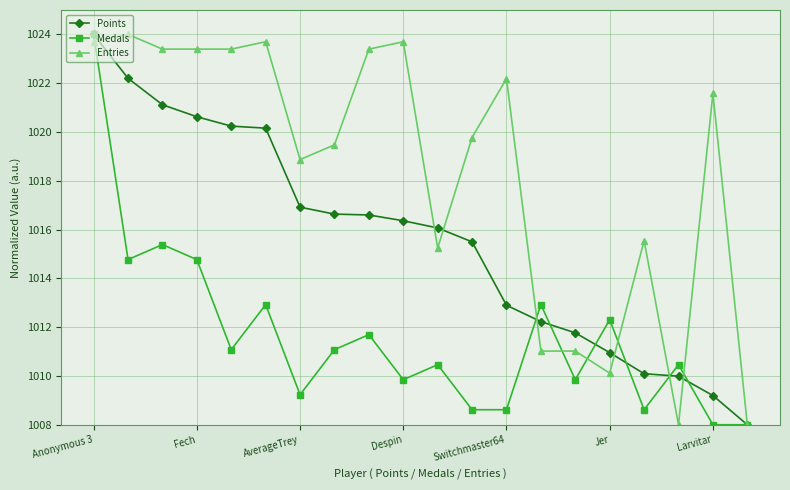

What is the value of the Points point at the 15th from the left?

1011.8